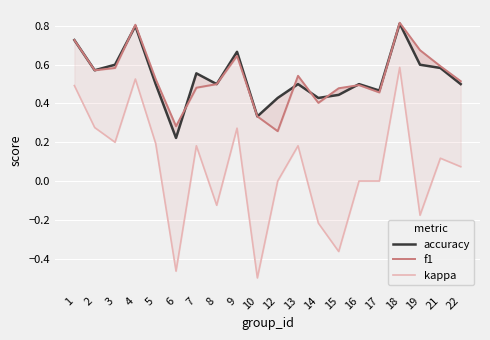

Is the value of f1 at 8 greater than the value of accuracy at 13?

No